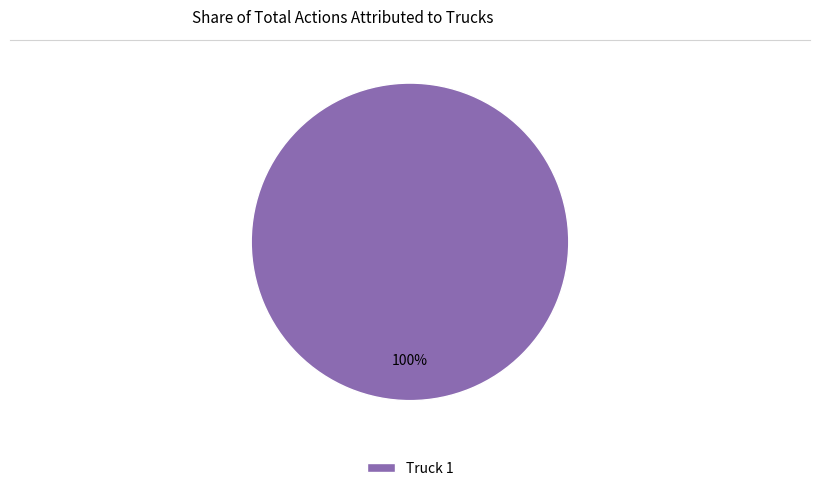

Does any single category account for the majority?

Yes